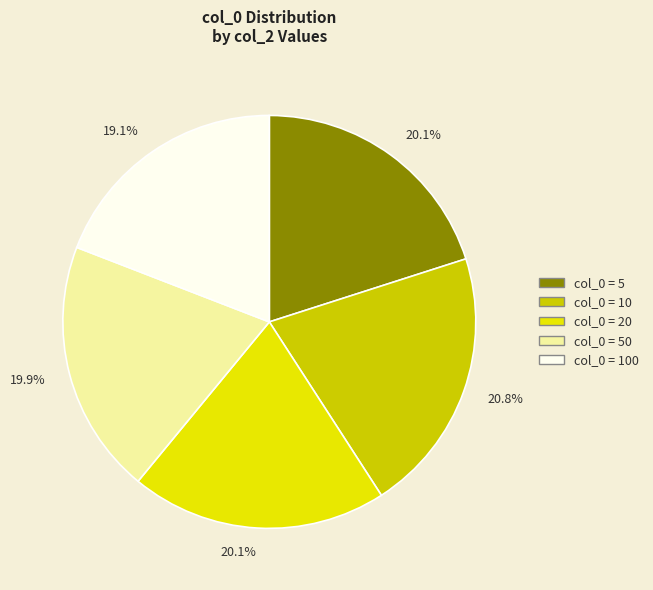

How many segments does this pie chart have?

5